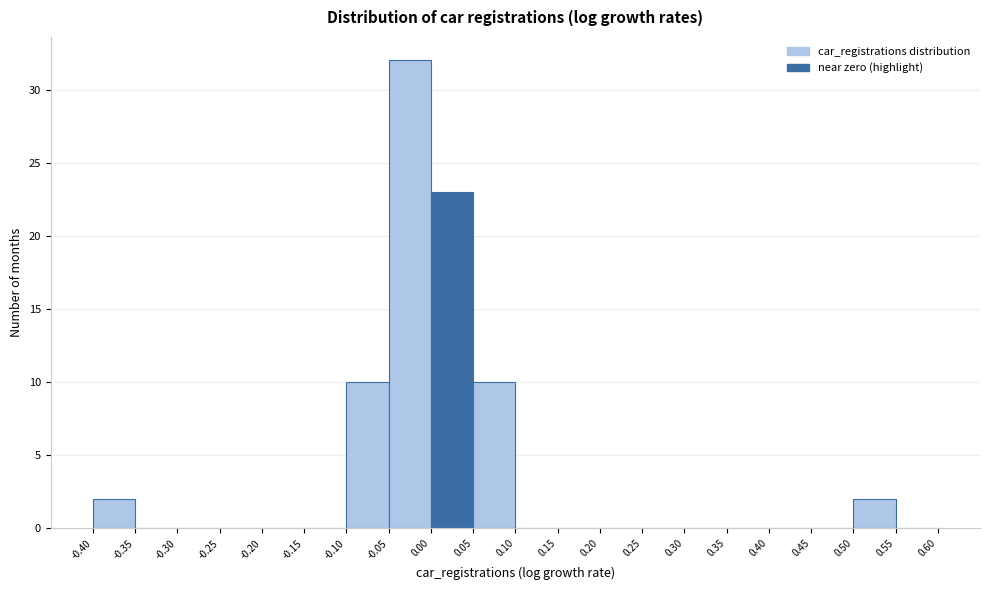

Over which range of the x-axis is the bar tallest?

-0.05 to 0.00